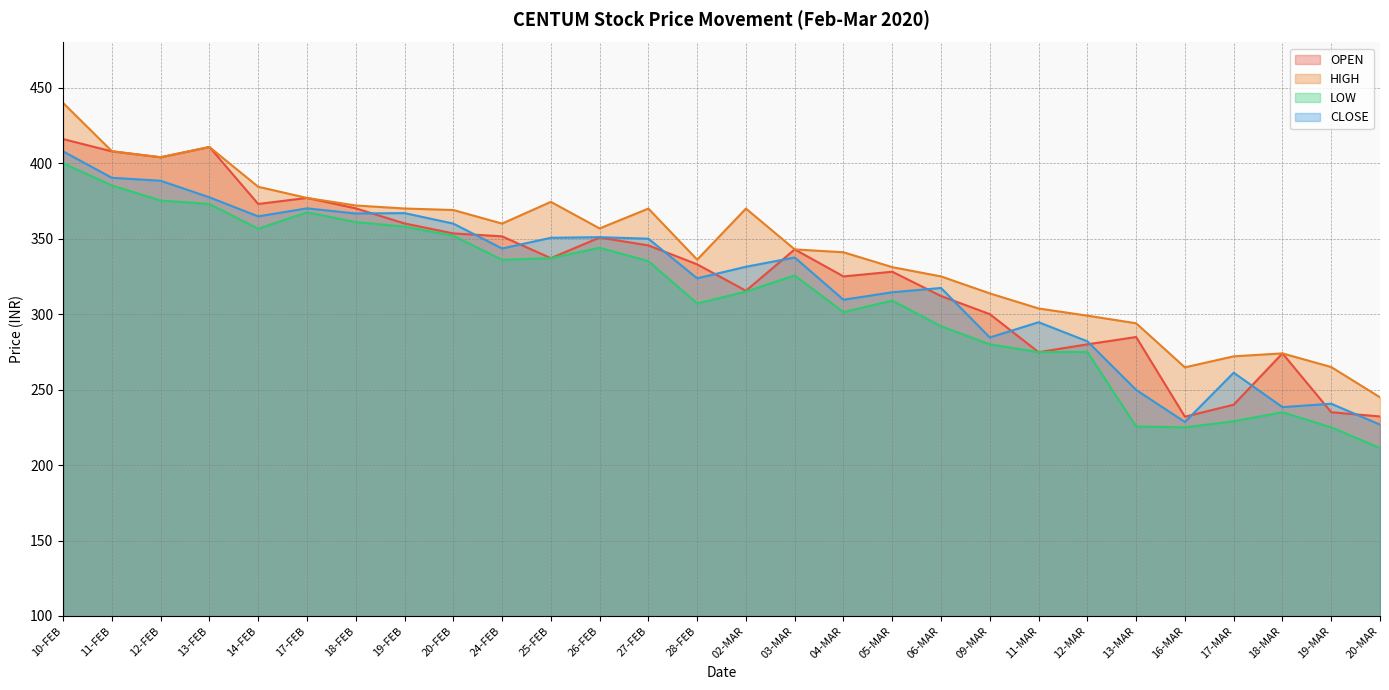

What is the difference between the LOW values at 02-MAR and 11-MAR?

40.1